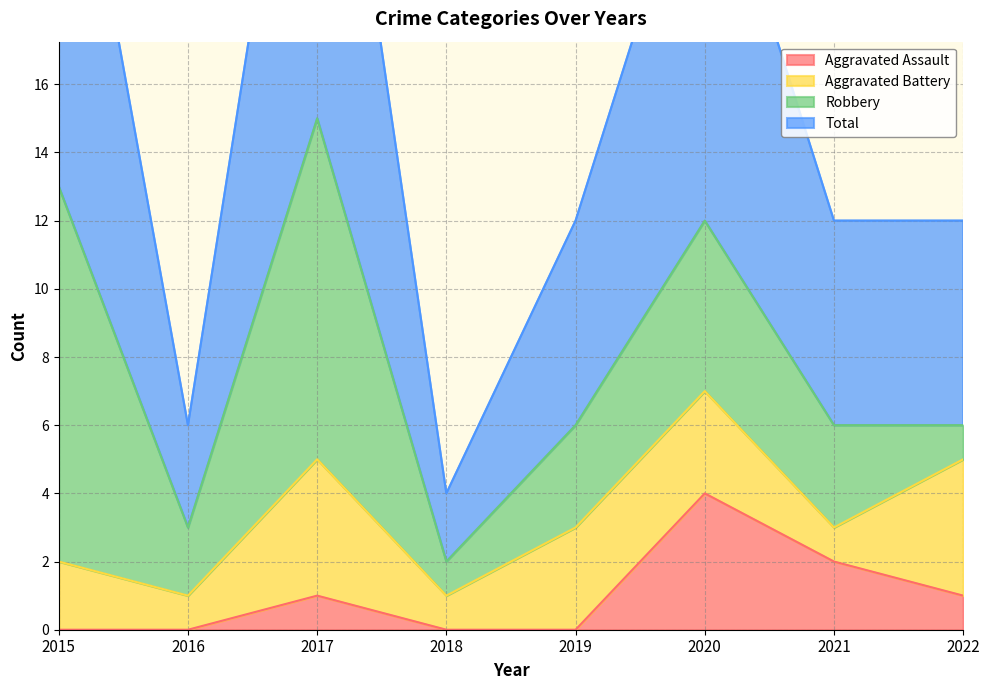

What is the value of the Total point at the 2nd from the left?

6